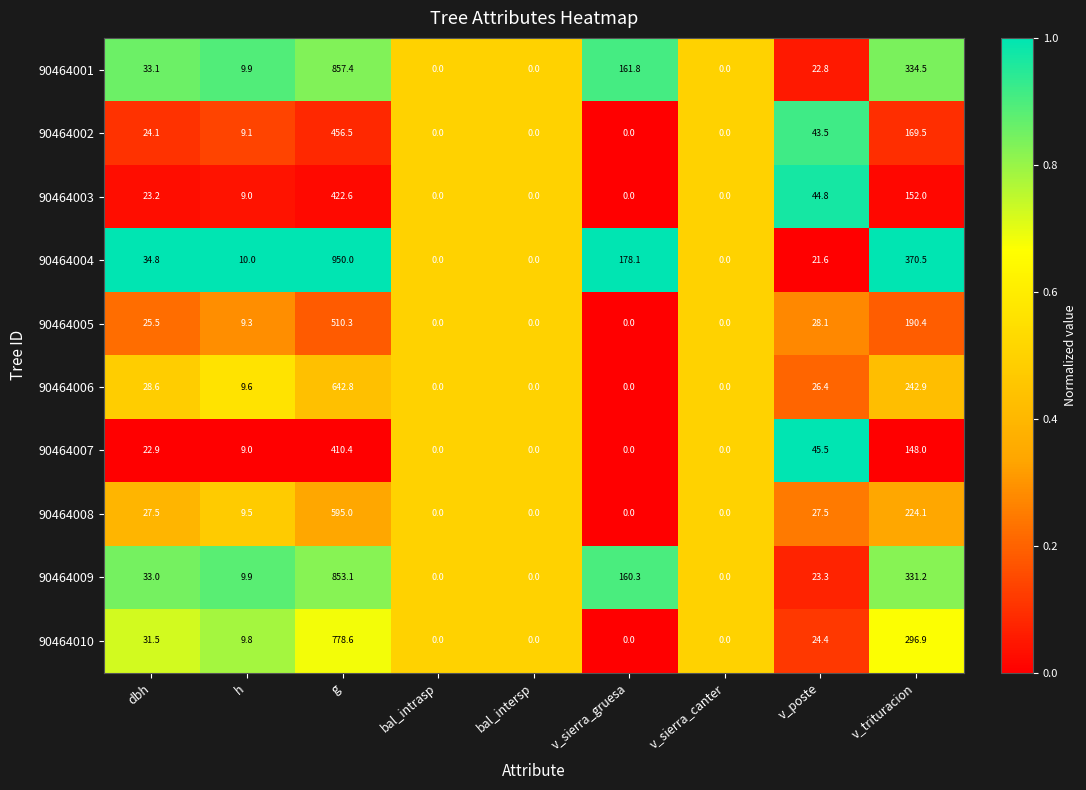

List the series in order of their peak value, lowest first.

90464007, 90464003, 90464002, 90464005, 90464008, 90464006, 90464010, 90464009, 90464001, 90464004